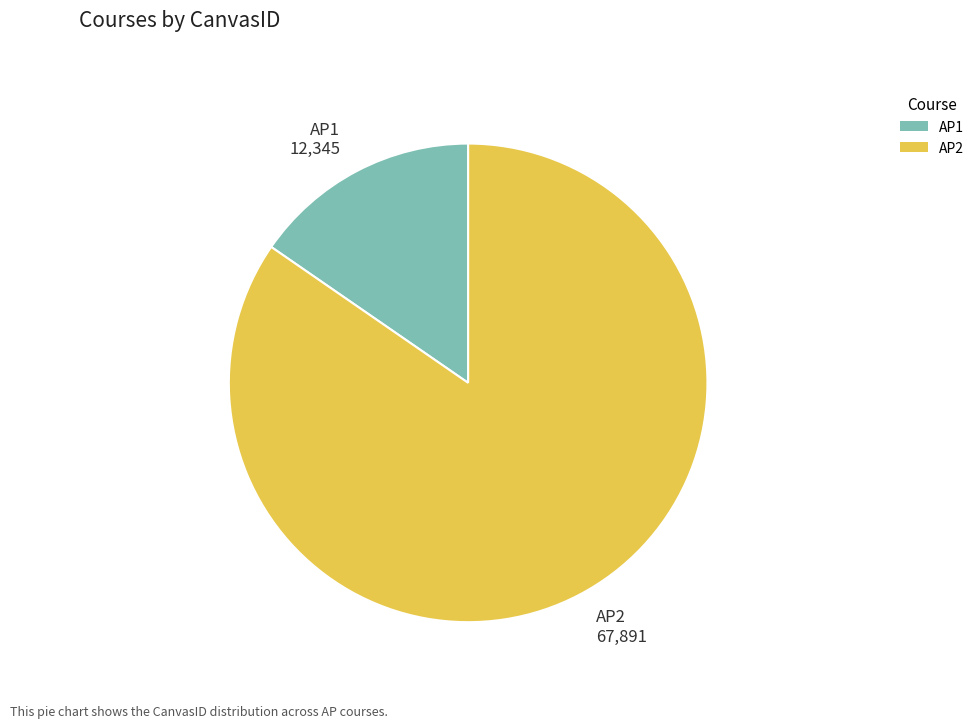

Which has a higher value, AP2 or AP1?

AP2